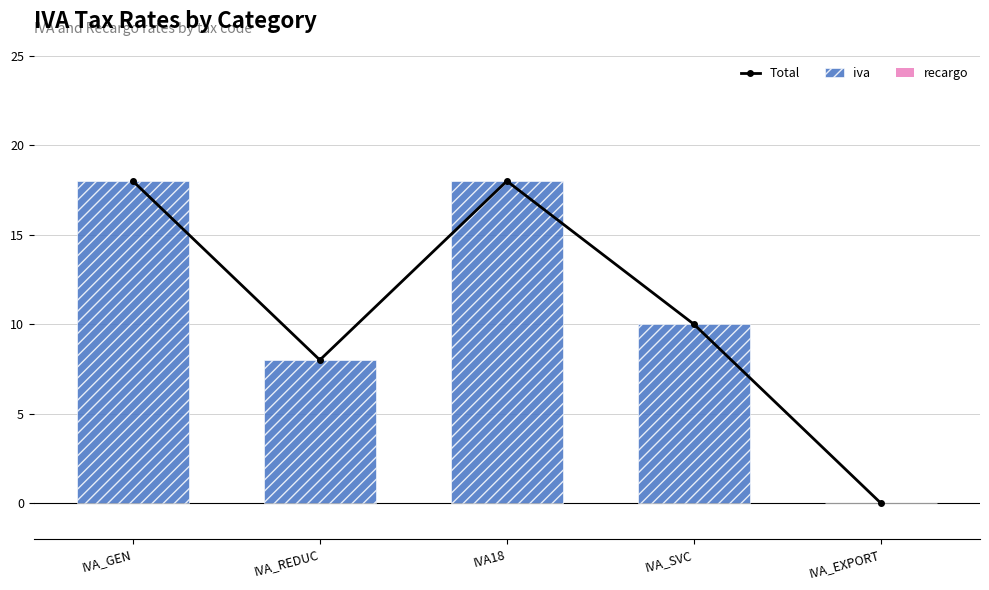

What position from the left is IVA_REDUC?

2